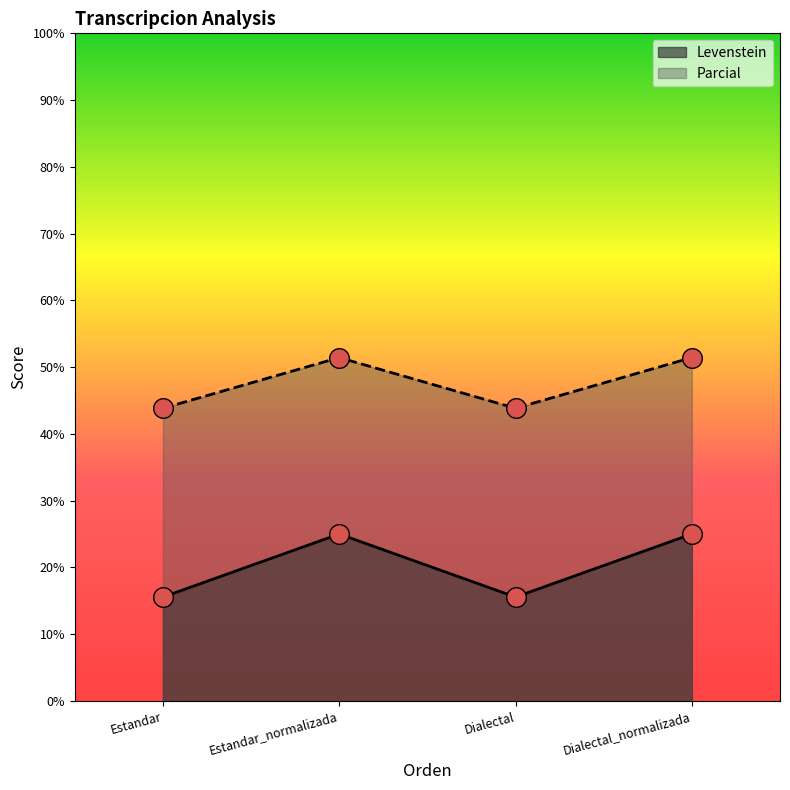

At which category is the sum across all series the highest?

Estandar_normalizada